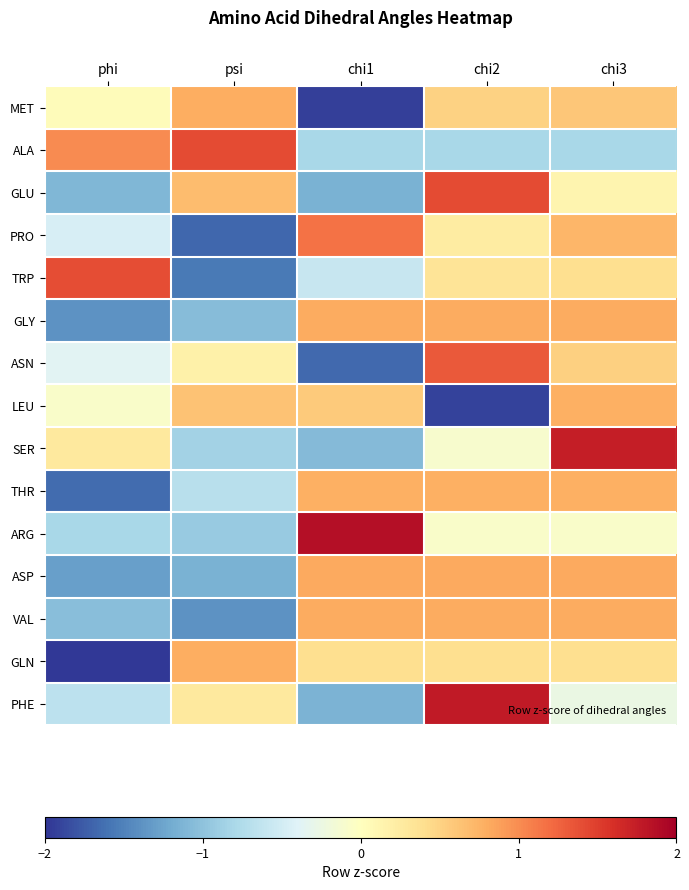

Reading left to right, transcribe all the data shown in this chart.

MET: phi=0.0	psi=0.8	chi1=-1.9	chi2=0.5	chi3=0.6
ALA: phi=1.0	psi=1.4	chi1=-0.8	chi2=-0.8	chi3=-0.8
GLU: phi=-1.1	psi=0.7	chi1=-1.1	chi2=1.4	chi3=0.1
PRO: phi=-0.5	psi=-1.7	chi1=1.2	chi2=0.2	chi3=0.7
TRP: phi=1.4	psi=-1.6	chi1=-0.6	chi2=0.3	chi3=0.4
GLY: phi=-1.4	psi=-1.1	chi1=0.8	chi2=0.8	chi3=0.8
ASN: phi=-0.4	psi=0.2	chi1=-1.7	chi2=1.3	chi3=0.5
LEU: phi=-0.1	psi=0.6	chi1=0.6	chi2=-1.9	chi3=0.8
SER: phi=0.3	psi=-0.9	chi1=-1.1	chi2=-0.1	chi3=1.7
THR: phi=-1.6	psi=-0.7	chi1=0.8	chi2=0.8	chi3=0.8
ARG: phi=-0.8	psi=-0.9	chi1=1.9	chi2=-0.1	chi3=-0.1
ASP: phi=-1.3	psi=-1.2	chi1=0.8	chi2=0.8	chi3=0.8
VAL: phi=-1.0	psi=-1.4	chi1=0.8	chi2=0.8	chi3=0.8
GLN: phi=-2.0	psi=0.8	chi1=0.4	chi2=0.4	chi3=0.4
PHE: phi=-0.7	psi=0.3	chi1=-1.1	chi2=1.8	chi3=-0.3